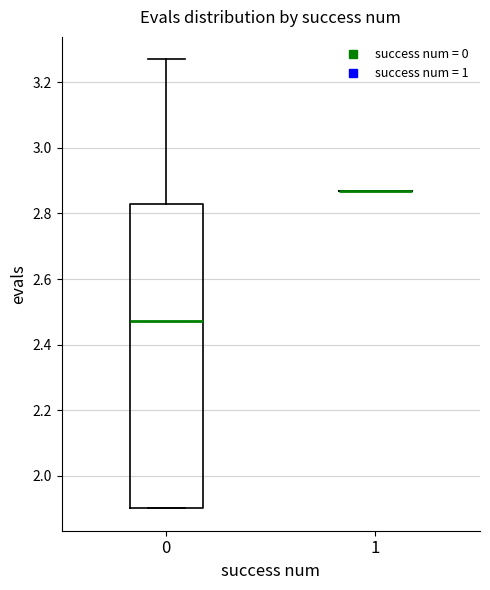

Reading left to right, transcribe this box plot: for each box, give where its median line is, the range the box spans, and where its two whiskers end, as read against the y-axis. The values are not printed on the chart, so give them approximately, as read against the axis.

0: median 2.48, box 1.90 to 2.82, whiskers 1.90 to 3.26
1: box collapsed to a line at 2.86, whiskers 2.86 to 2.86